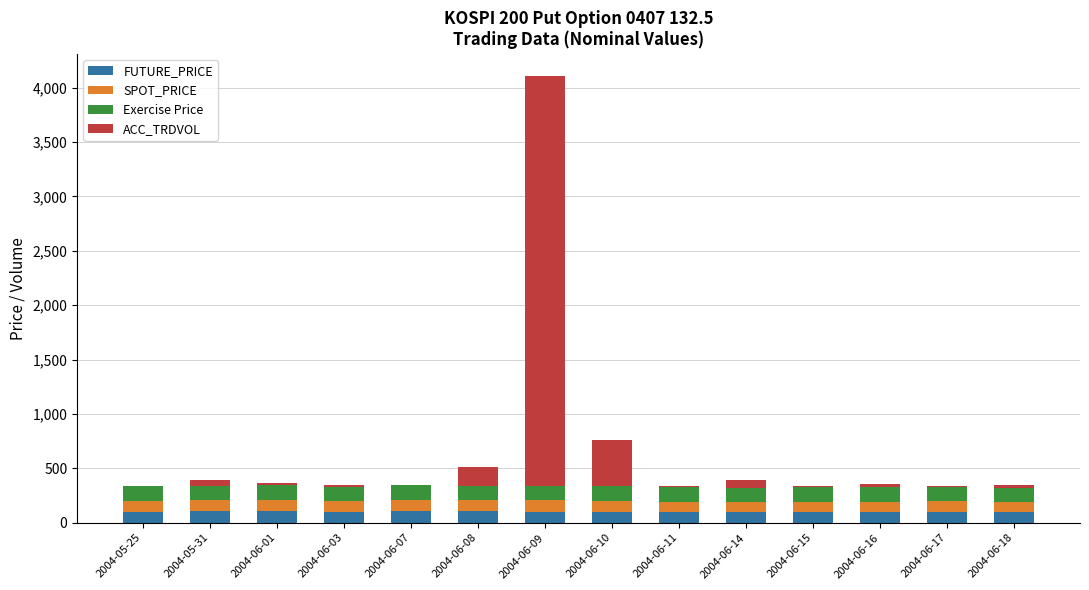

At which category is the sum across all series the highest?

2004-06-09